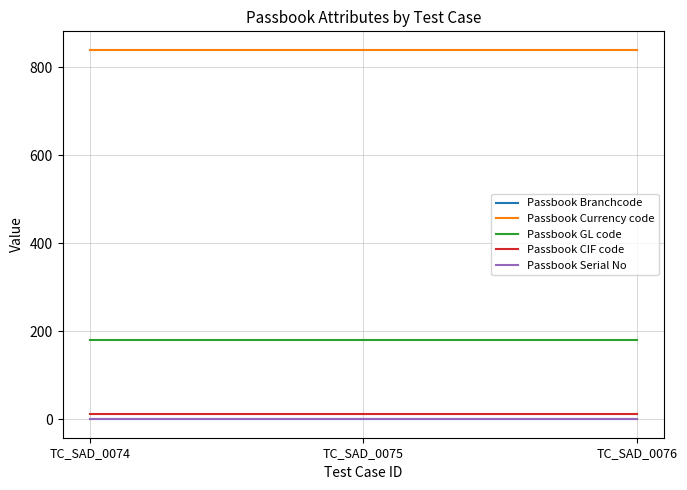

What is the total value across all series at TC_SAD_0076?

1034